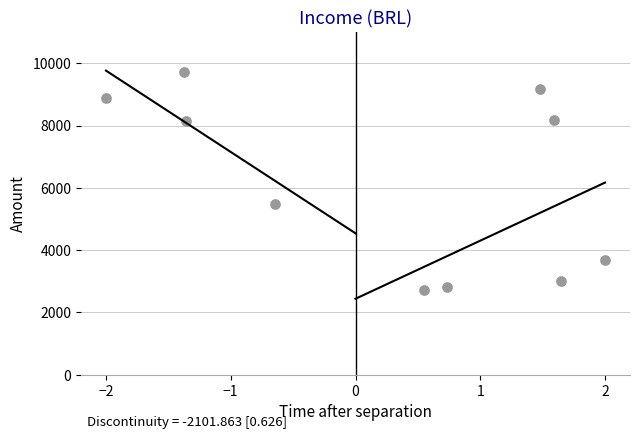

What is the range of Y values (max minus min)?

6978.7